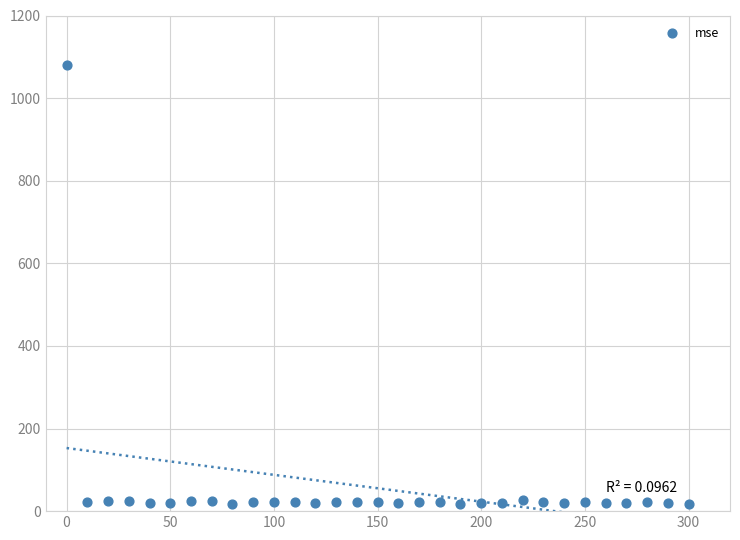

What is the range of X values (max minus min)?

300.0